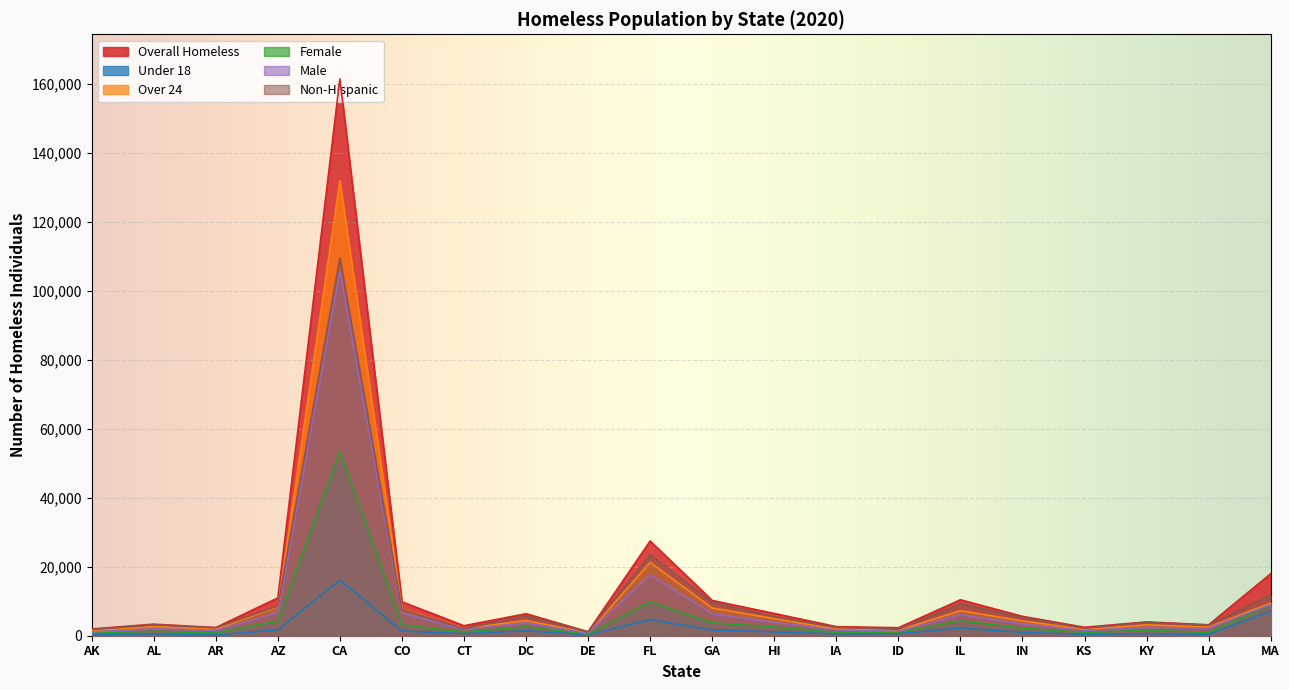

At which category does Over 24 reach its first local valley?

AR